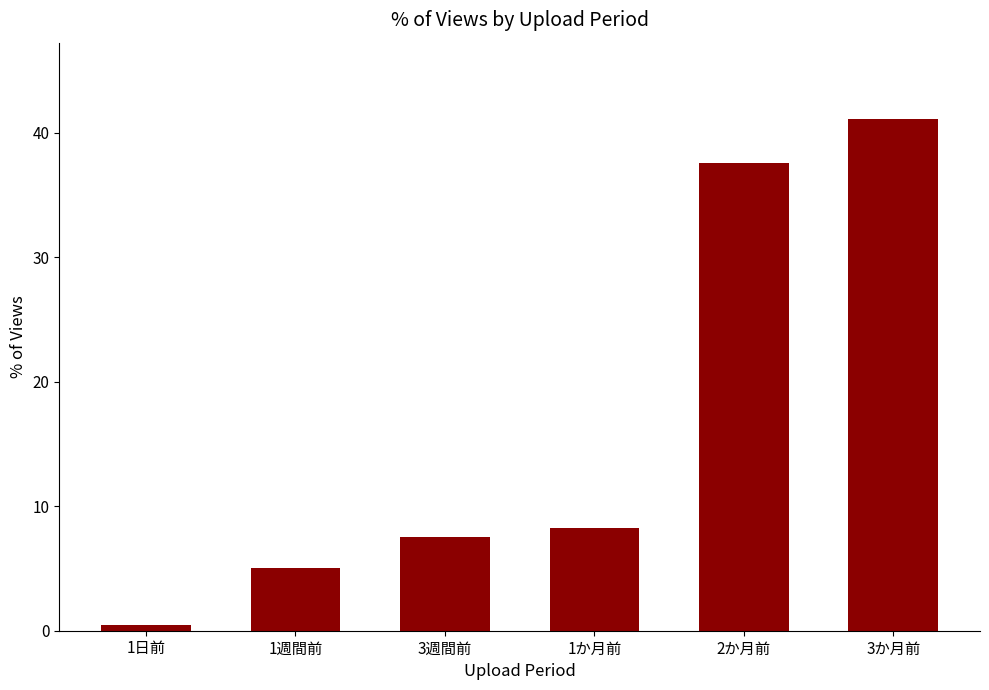

True or false: the data shows 1.9 at 1週間前.

False